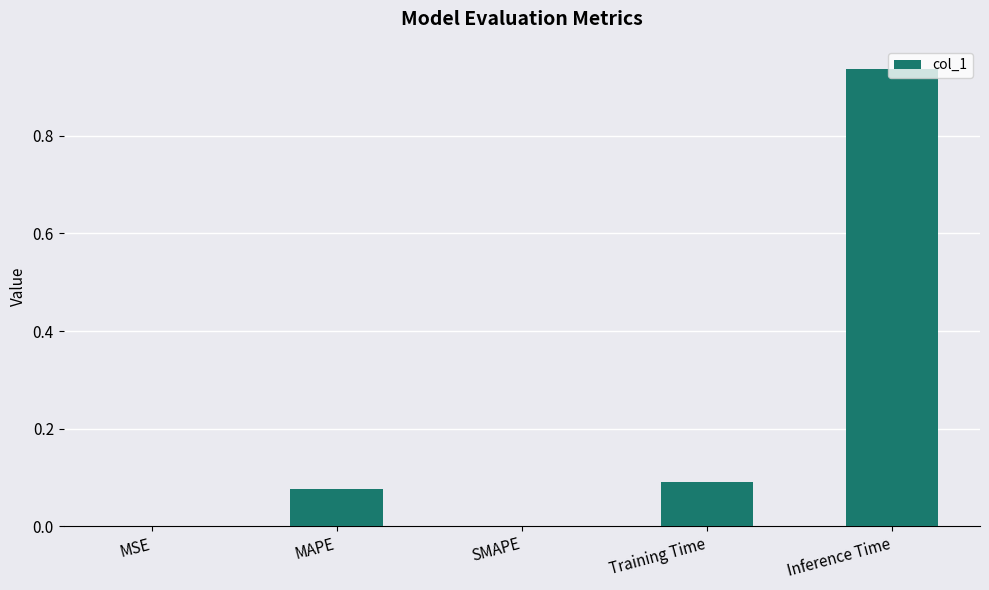

Is it true that the value at SMAPE is 0.5?

False